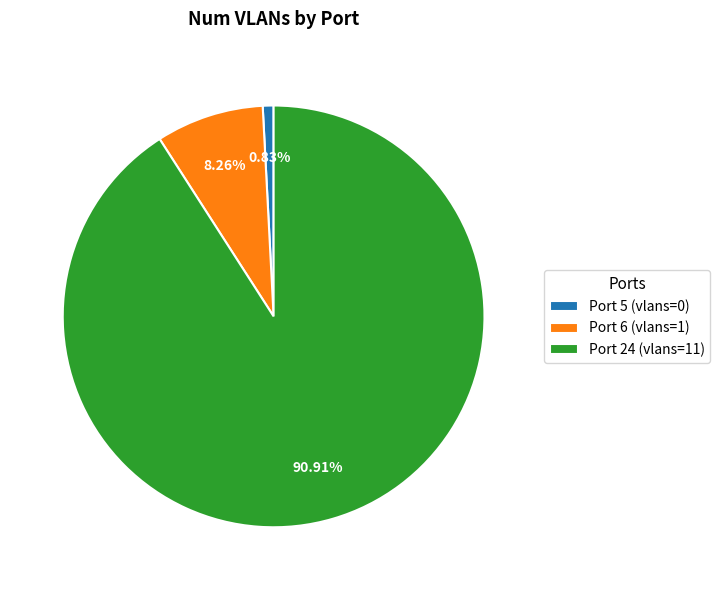

What percentage is NOT represented by Port 5?

99.2%